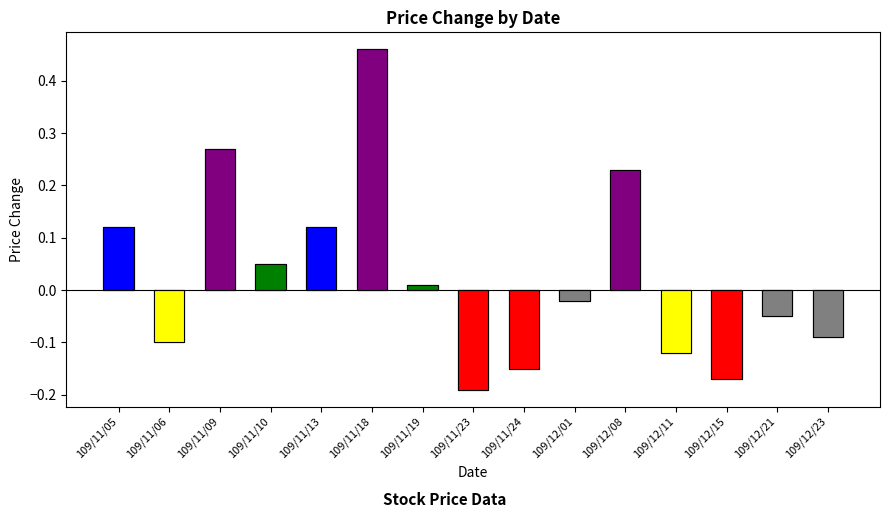

True or false: the data shows -0.0 at 109/12/21.

False